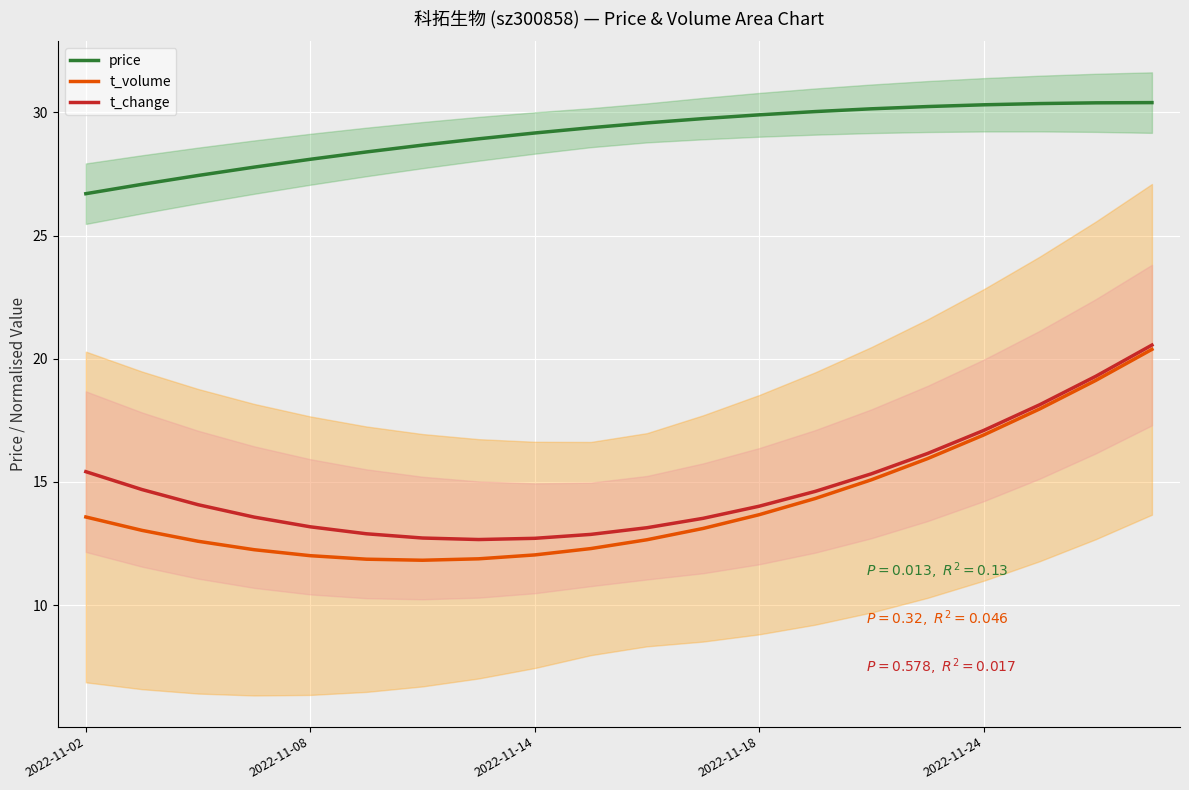

Reading left to right, list all the values displayed in this chart.

price: 26.7	27.1	27.4	27.8	28.1	28.4	28.7	28.9	29.2	29.4	29.6	29.7	29.9	30.0	30.1	30.2	30.3	30.4	30.4	30.4
t_volume: 13.6	13.0	12.6	12.2	12.0	11.9	11.8	11.9	12.0	12.3	12.7	13.1	13.7	14.3	15.1	15.9	16.9	18.0	19.1	20.4
t_change: 15.4	14.7	14.1	13.6	13.2	12.9	12.7	12.7	12.7	12.9	13.1	13.5	14.0	14.6	15.3	16.2	17.1	18.1	19.3	20.6